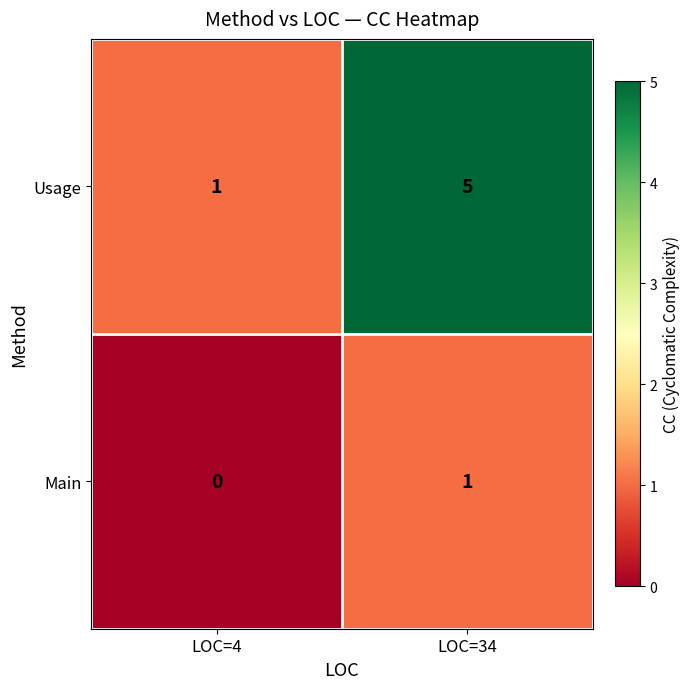

What is the greatest value displayed?

5